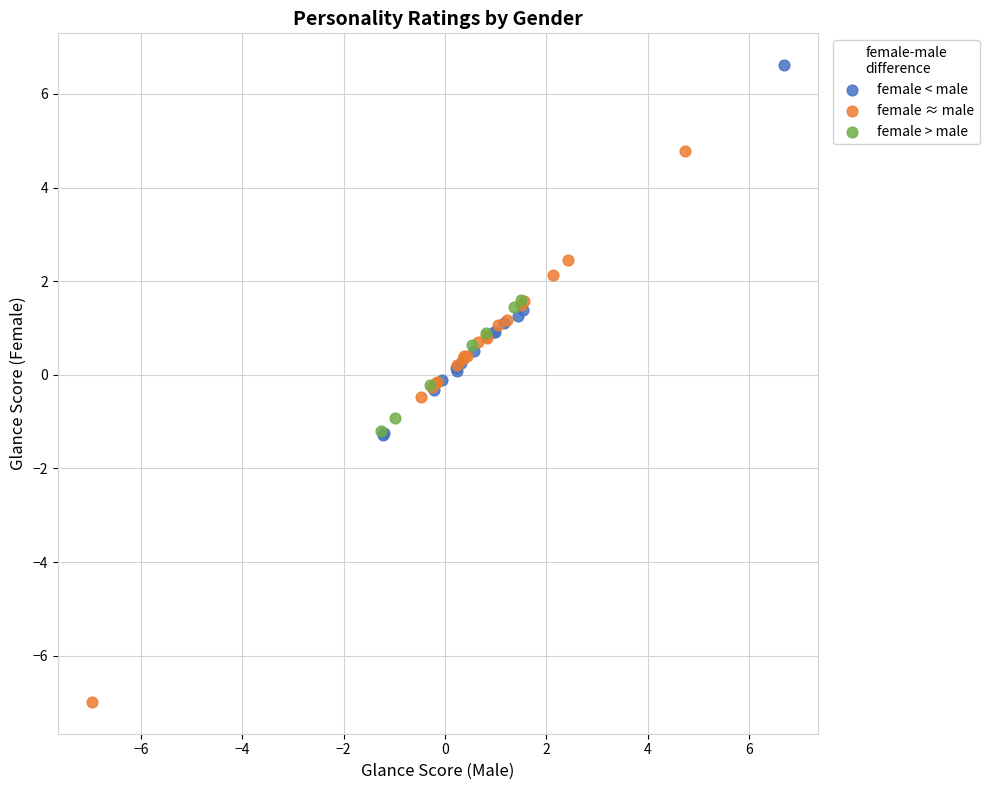

Which series contains the lowest Y value?

female ≈ male